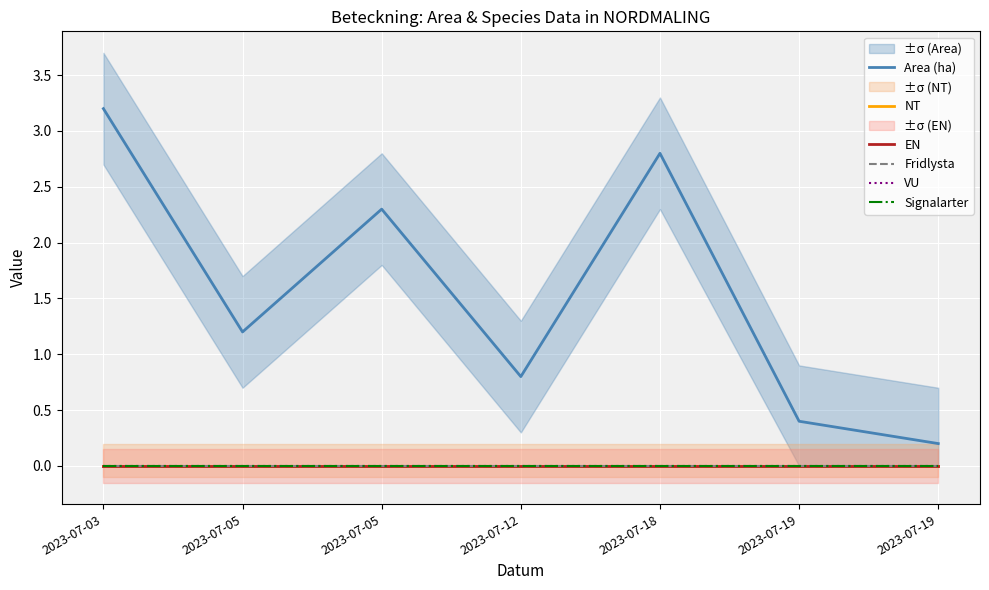

Rank the categories by EN value from highest to lowest.

2023-07-03, 2023-07-05, 2023-07-05, 2023-07-12, 2023-07-18, 2023-07-19, 2023-07-19